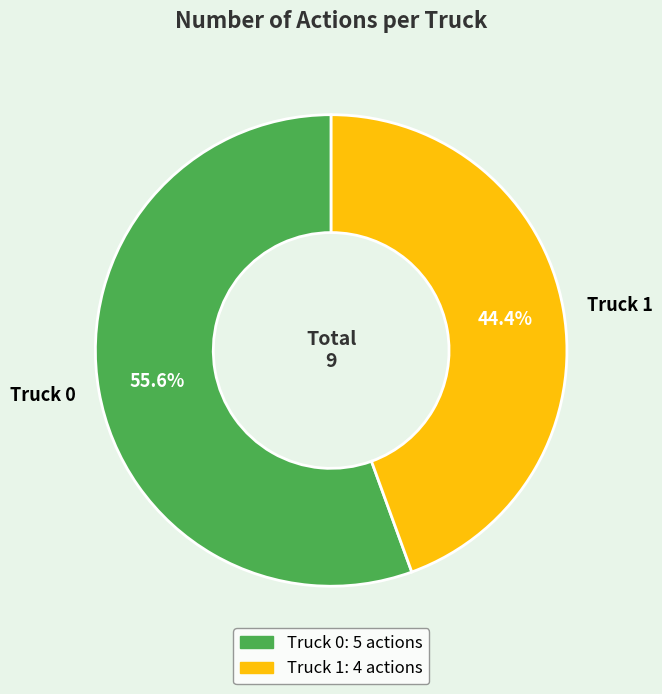

Rank the categories by value from lowest to highest.

Truck 1, Truck 0